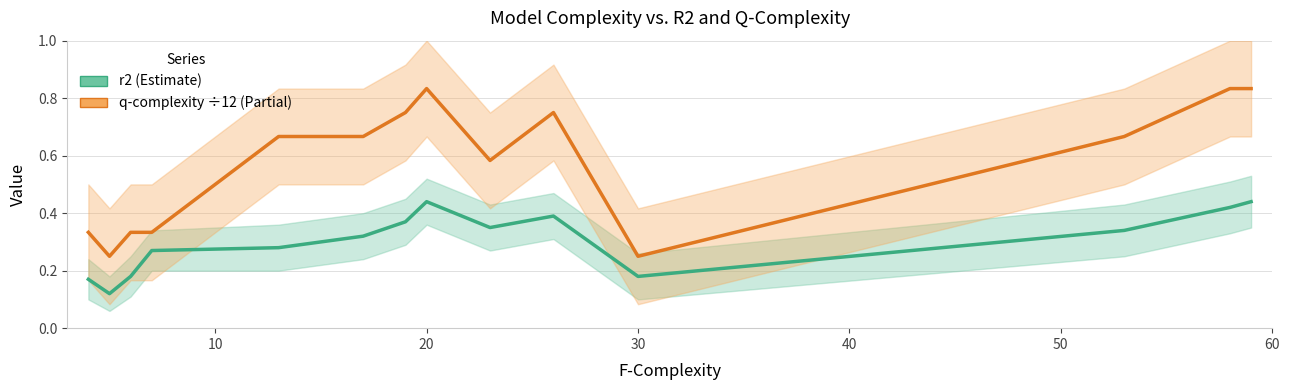

Count the q-complexity (scaled ÷12) values in the range 0 to 1.

14